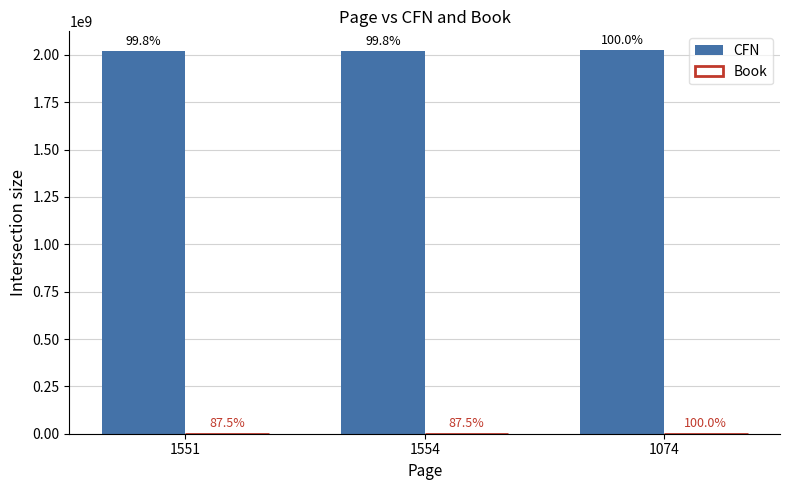

What is the value of the Book bar at the 2nd from the left?

7908